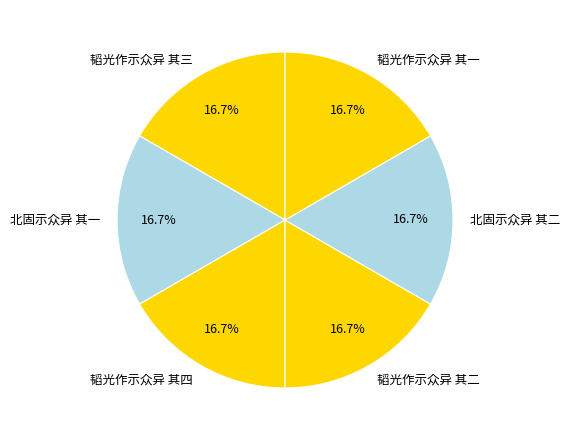

What percentage is NOT represented by 韬光作示众异 其一?

83.3%